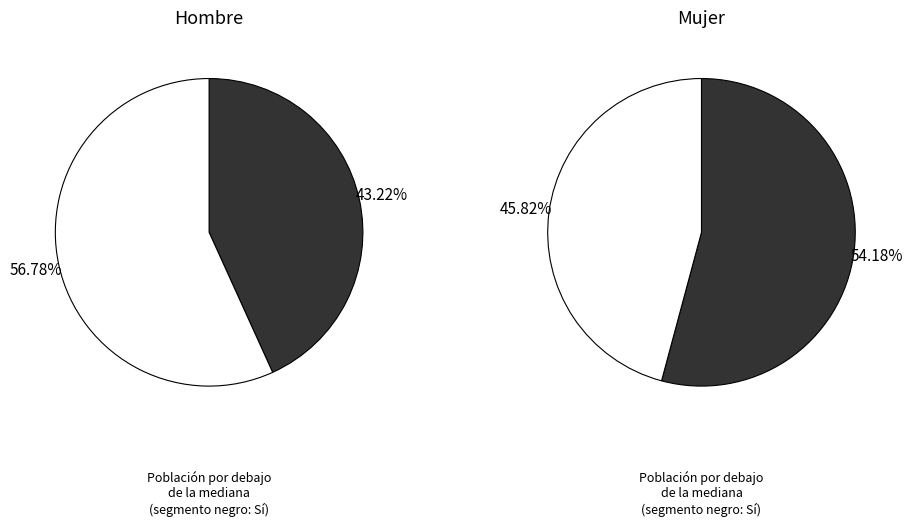

What is the majority slice?

No